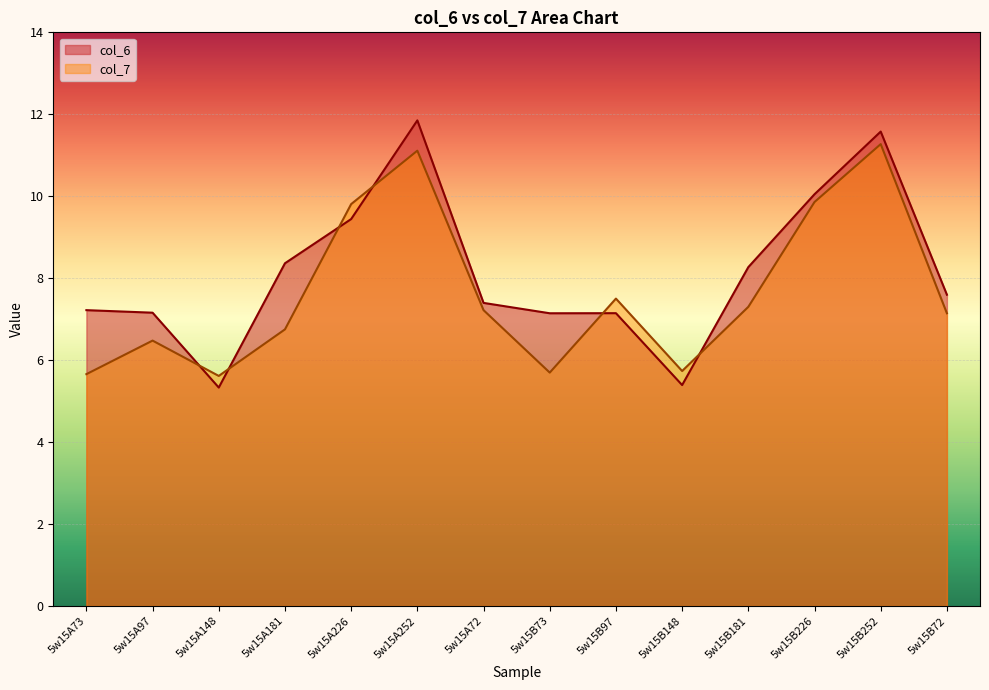

At 5w15B73, list the series in order from smallest to largest.

col_7, col_6